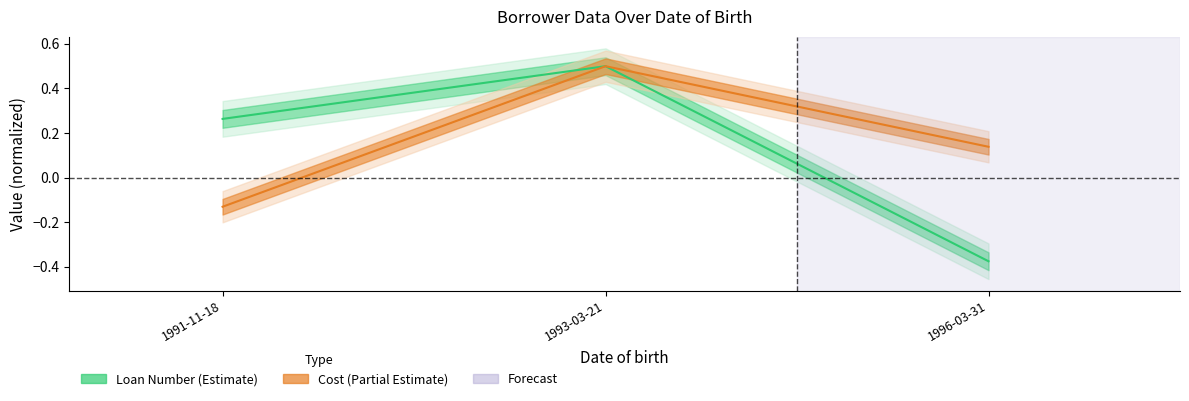

What is the sum of all Cost values?

0.5